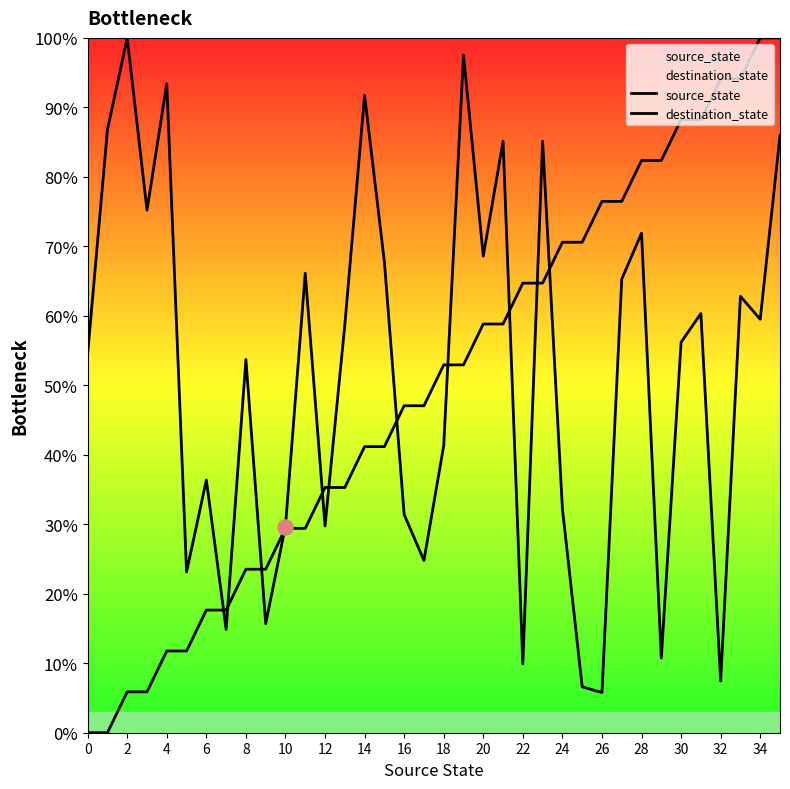

Which series has the largest total across all categories?

destination_state